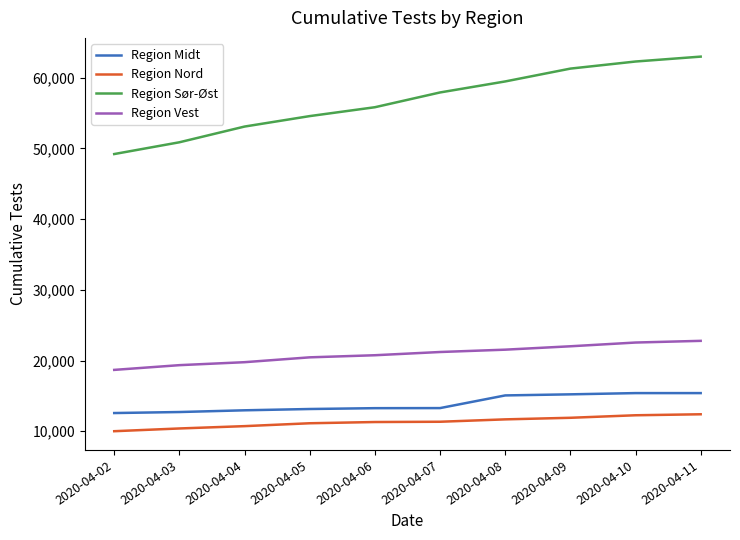

What is the difference between the Region Vest values at 2020-04-08 and 2020-04-03?

2190